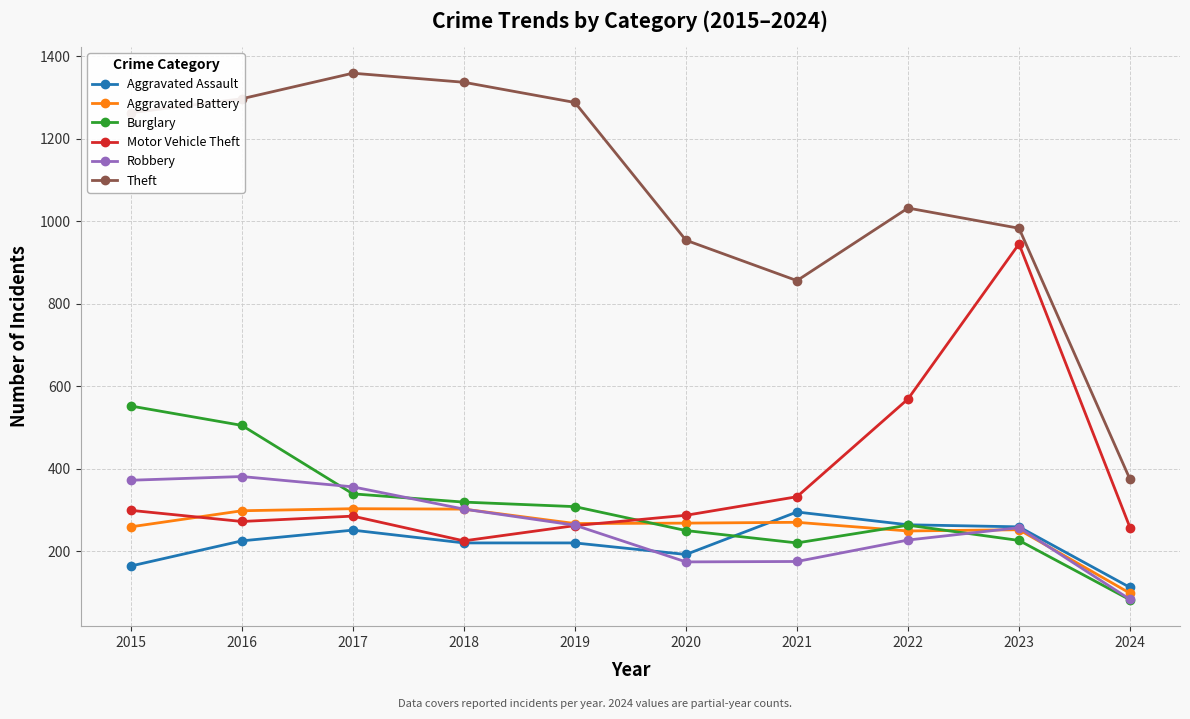

True or false: Aggravated Battery and Theft intersect in this chart.

False